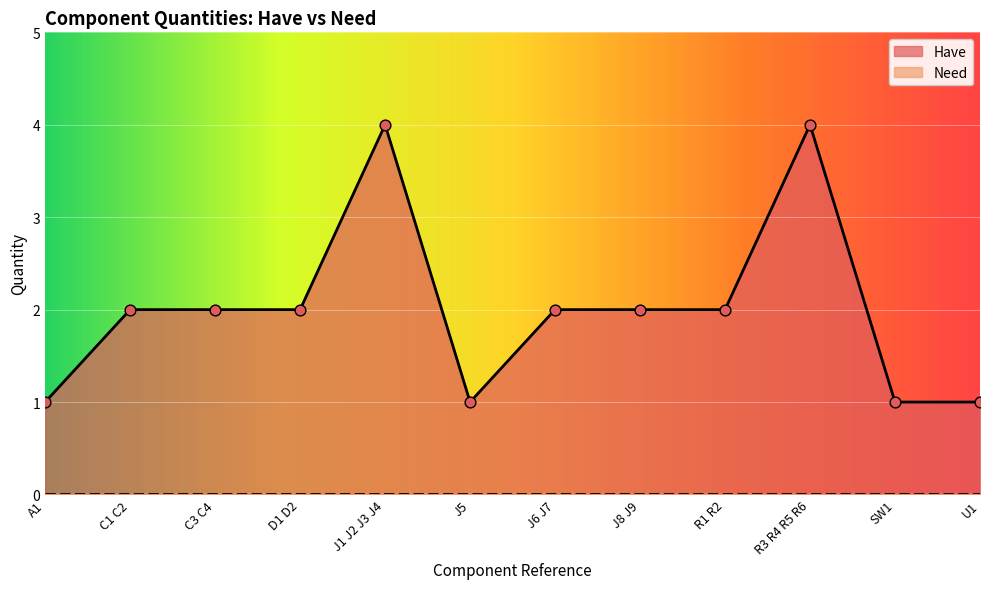

Between J1 J2 J3 J4 and C3 C4, which is larger?

J1 J2 J3 J4